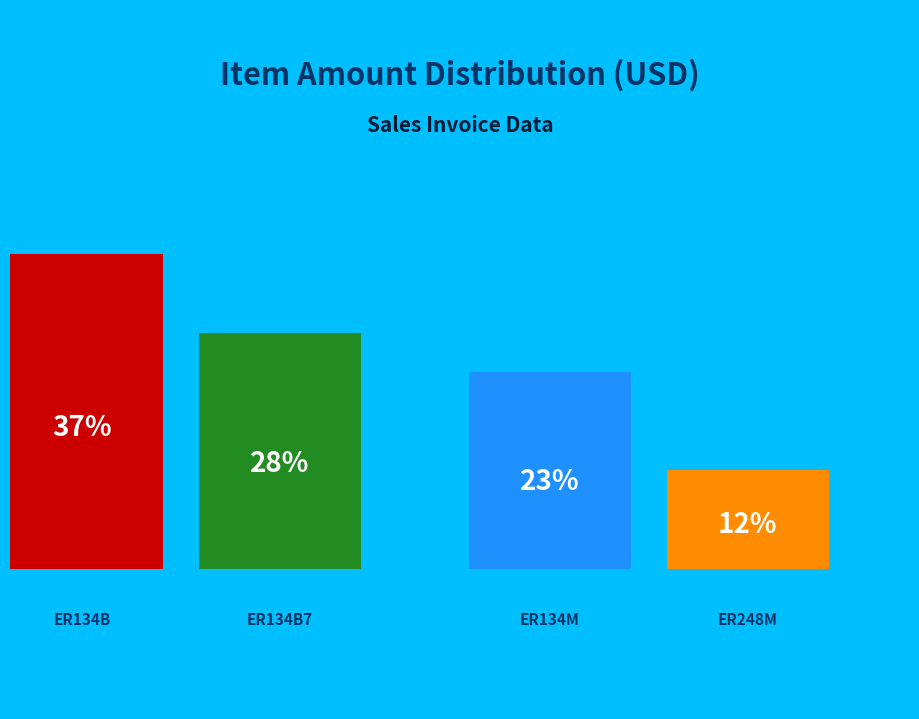

Do ER134M and ER248M together represent more than half of the pie?

No